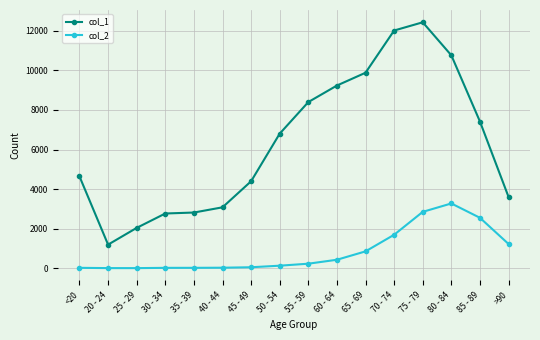

The value of col_1 at 70 - 74 is 12018. True or false?

True